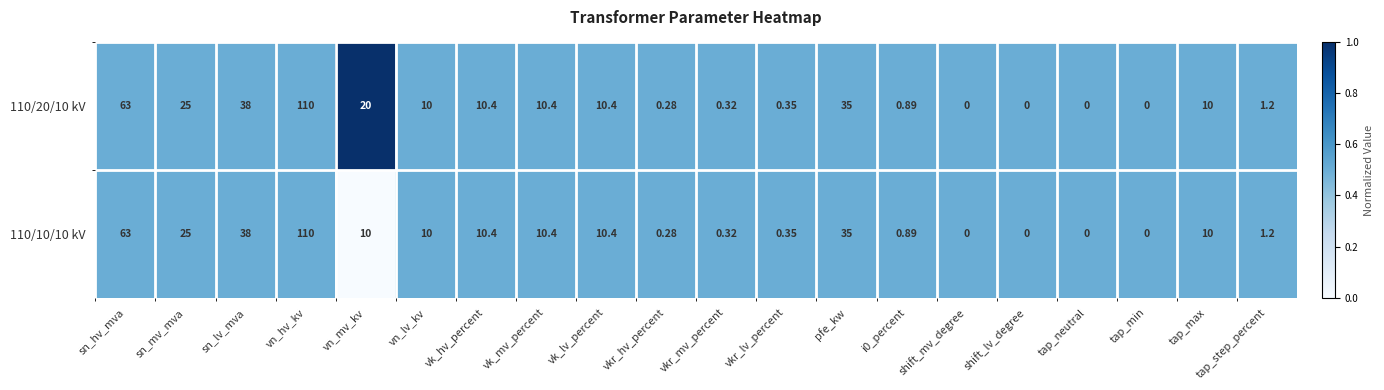

At which category is the sum across all series the highest?

vn_hv_kv